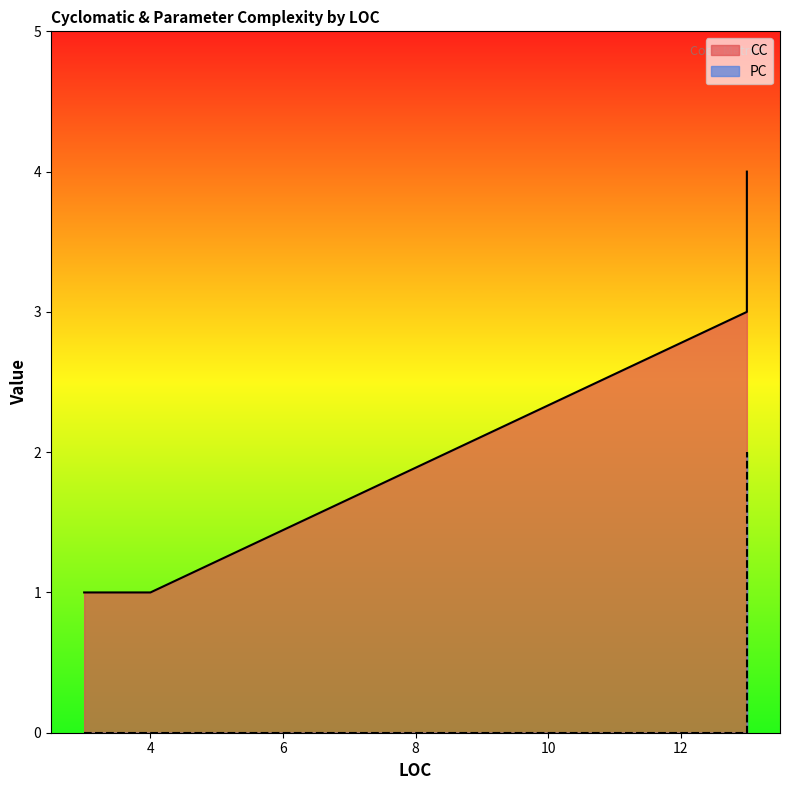

What value does the CC series have at 3?

1